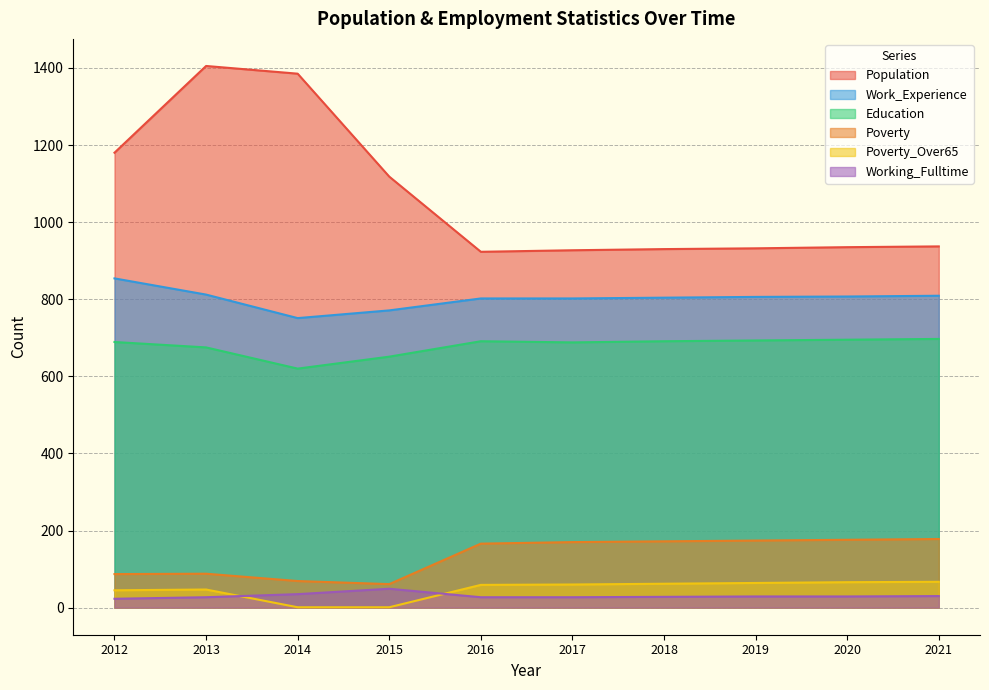

Reading left to right, list all the values displayed in this chart.

Population: 1180	1405	1385	1118	923	927	930	932	935	937
Poverty: 87	88	69	61	166	170	172	174	176	178
Poverty_Over65: 45	47	1	1	59	60	62	64	66	67
Education: 689	675	620	651	691	688	691	693	695	697
Work_Experience: 854	812	751	771	802	802	804	806	807	809
Working_Fulltime: 23	27	35	49	27	27	28	29	29	30